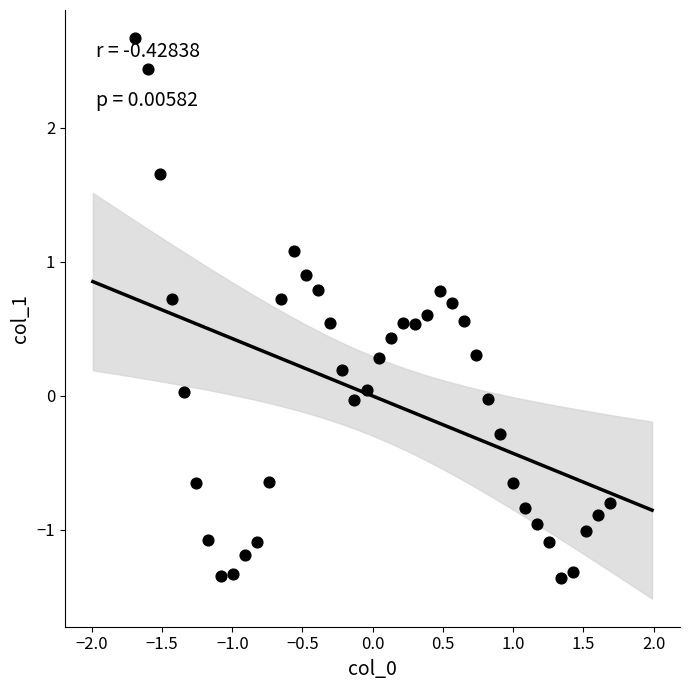

What is the range of Y values (max minus min)?

4.0